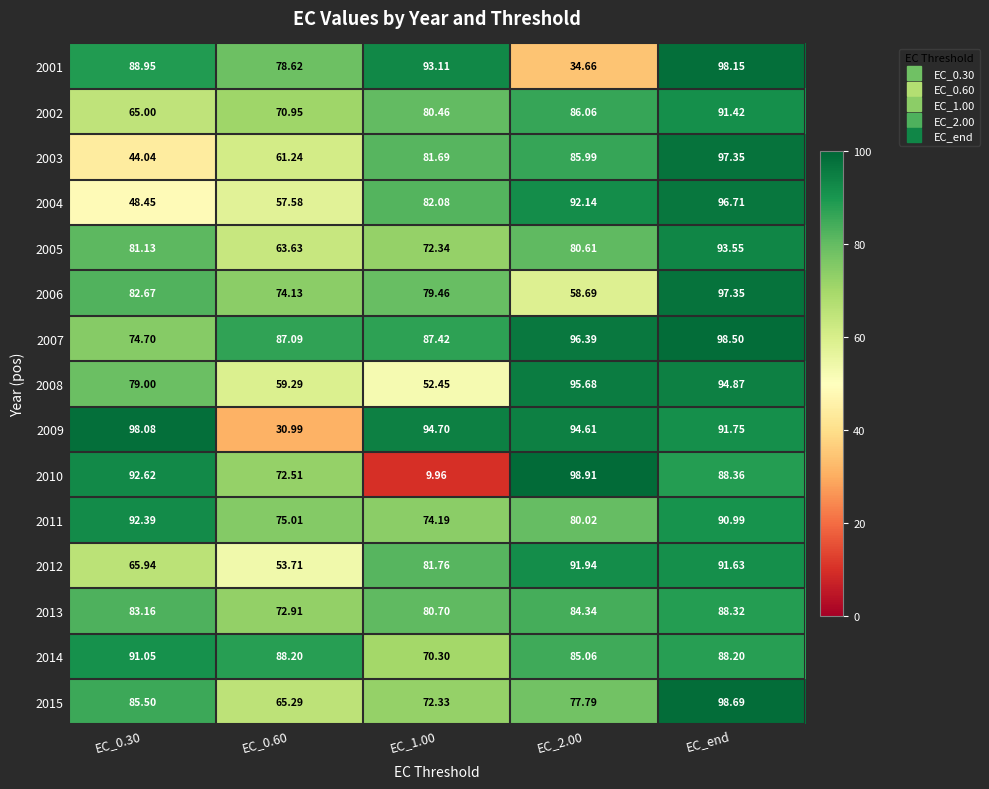

At which label does 2013 reach its peak?

EC_end